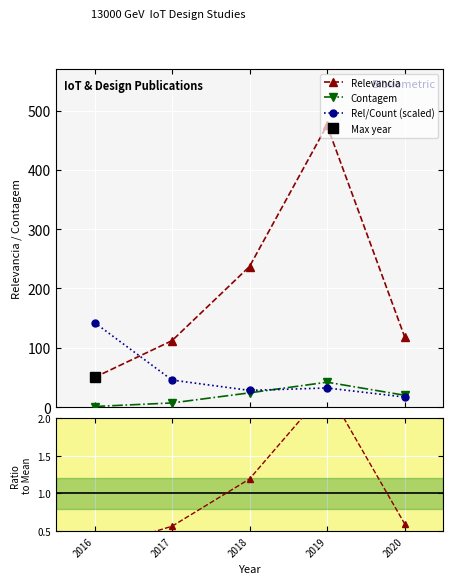

At which category does Rel/Mean reach its first local peak?

2019